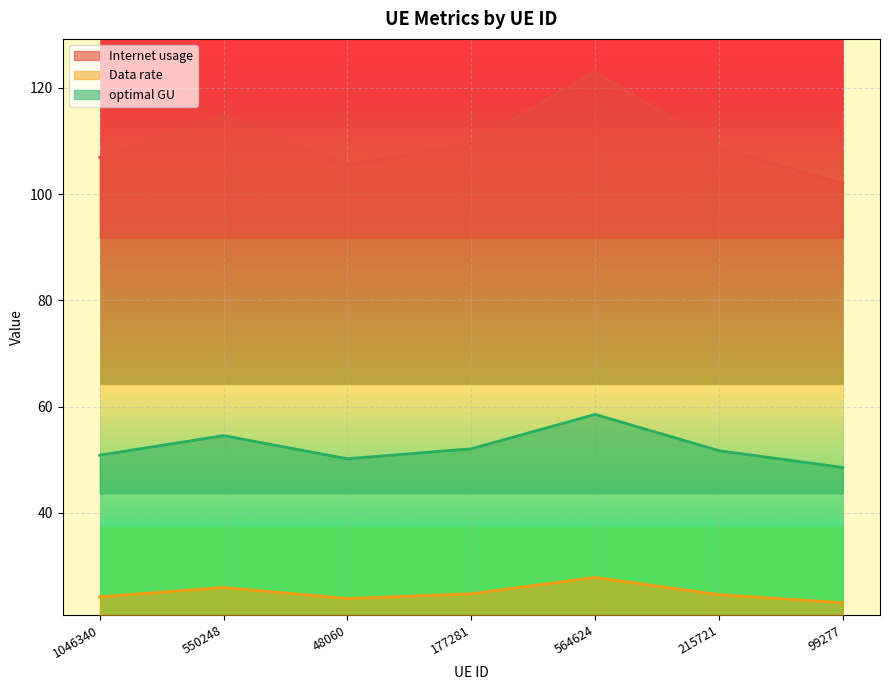

Between 215721 and 99277, which series saw the biggest shift?

Internet usage